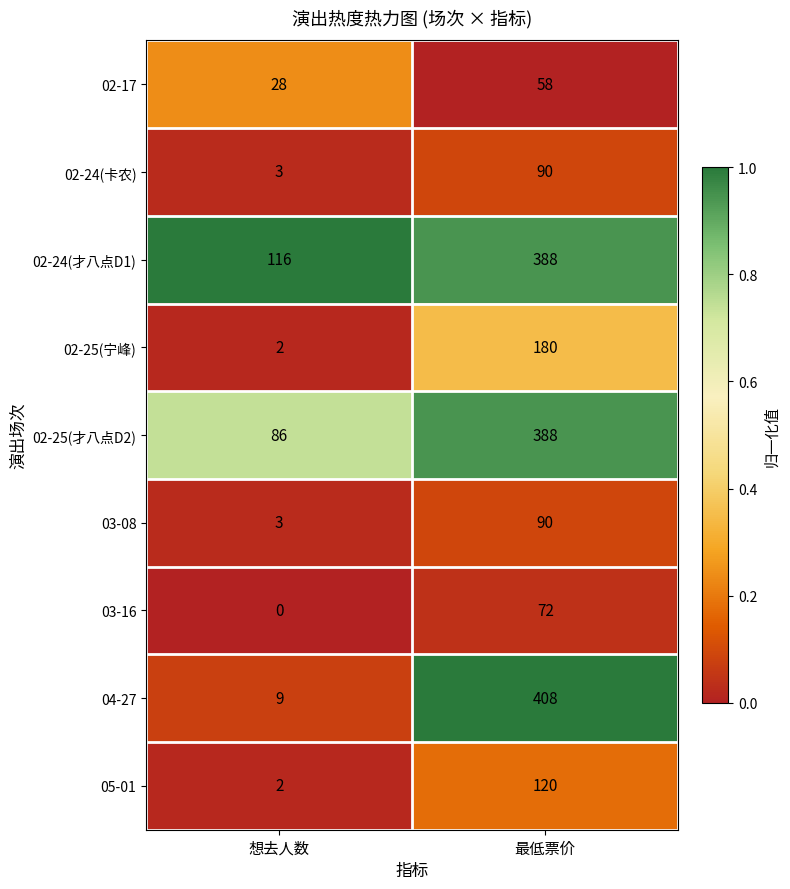

What is the sum of all 02-17 values?

86